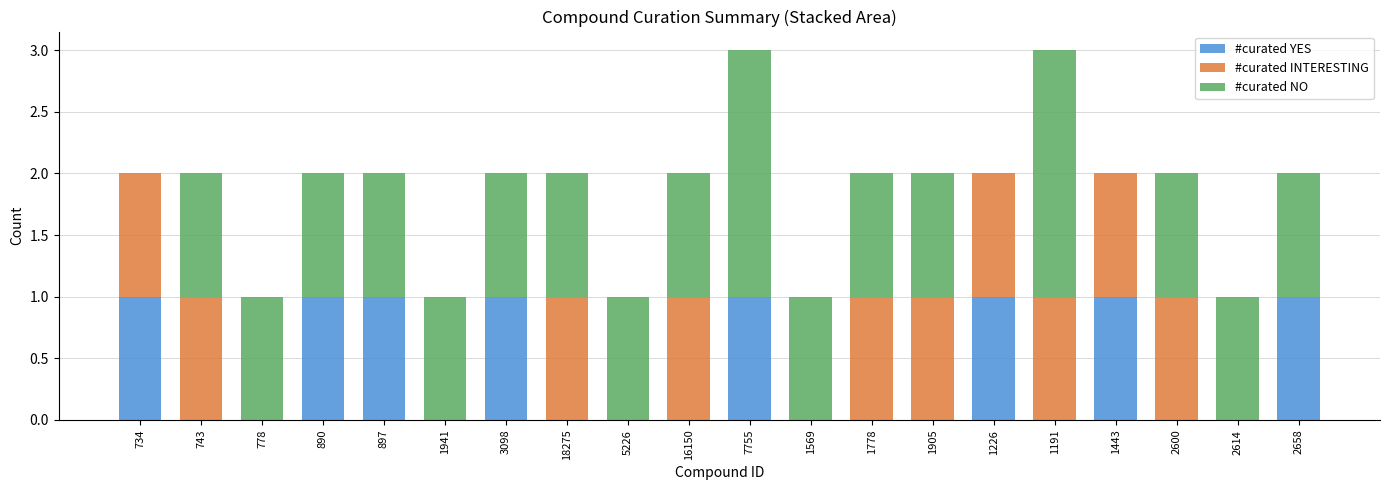

True or false: #curated YES has a value of 0 at 2600.

True